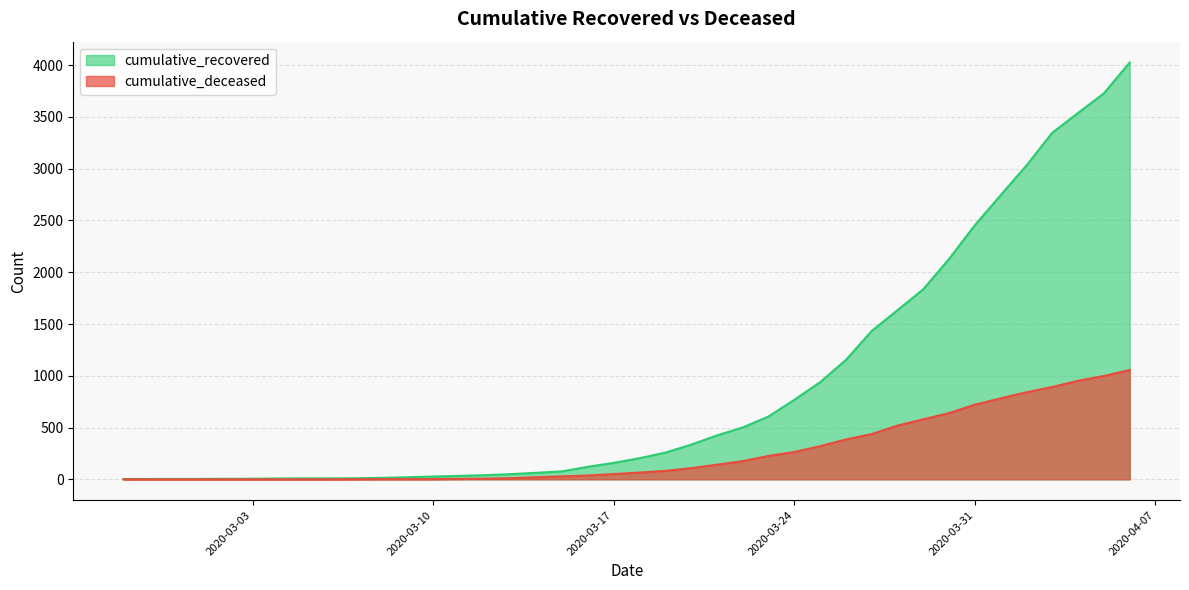

Where does the cumulative_deceased series first go above 65?

2020-03-19